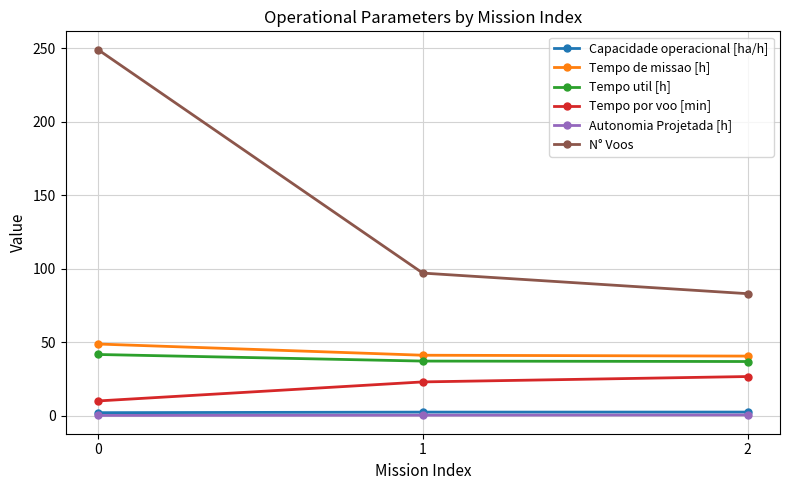

True or false: Autonomia Projetada [h] has a value of 0.2 at 0.

True